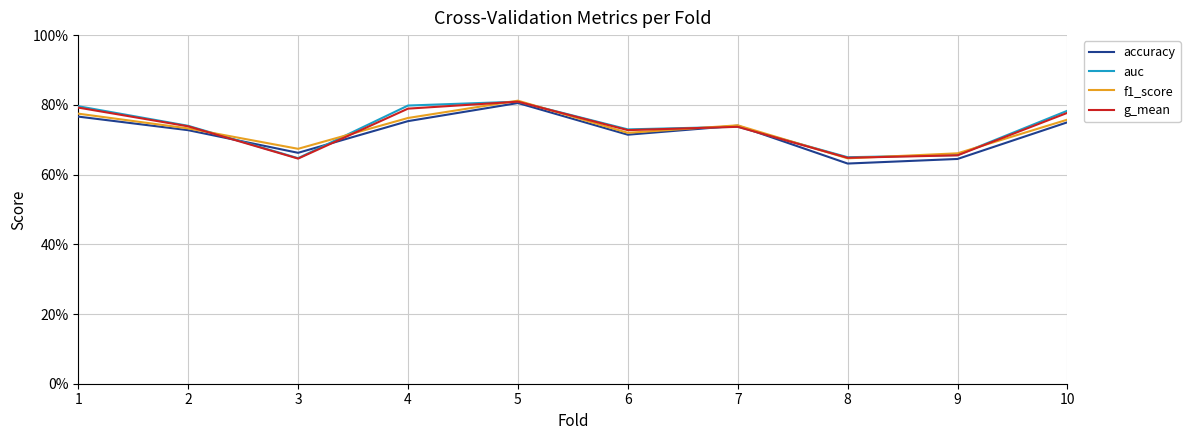

Which category has the highest value in the g_mean series?

5